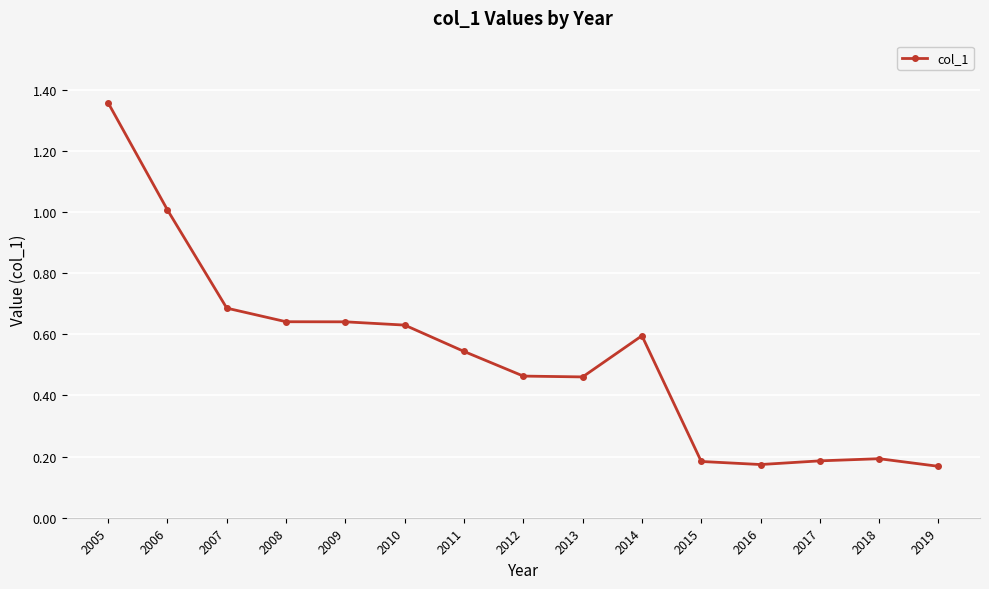

What is the sum of all values?

7.9